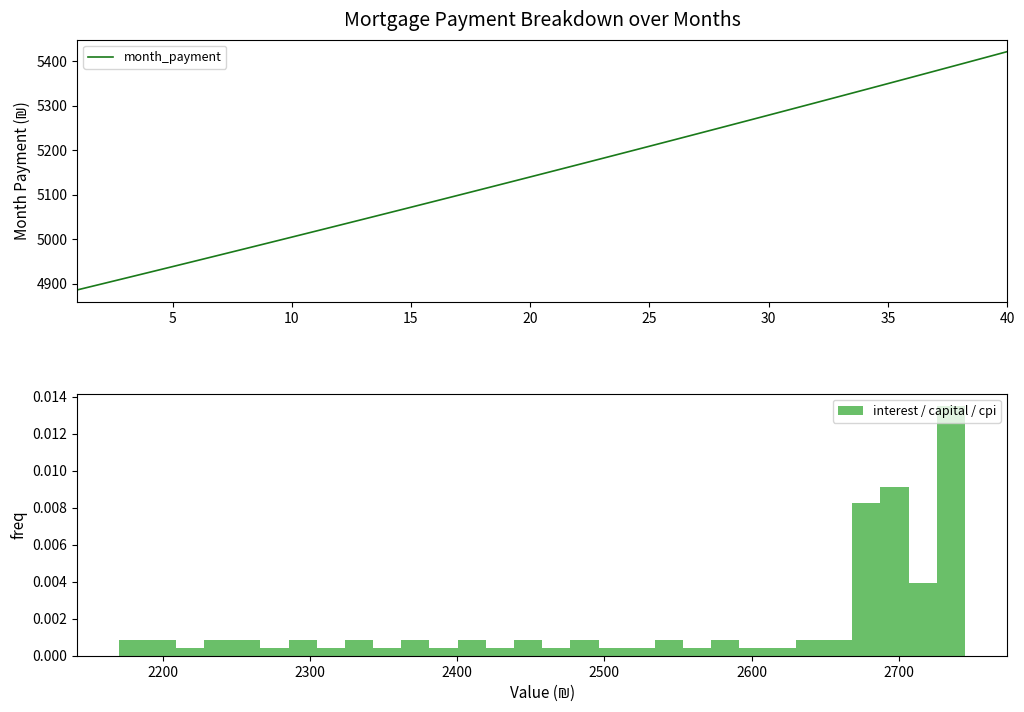

What is the maximum value for month_payment?

5420.9